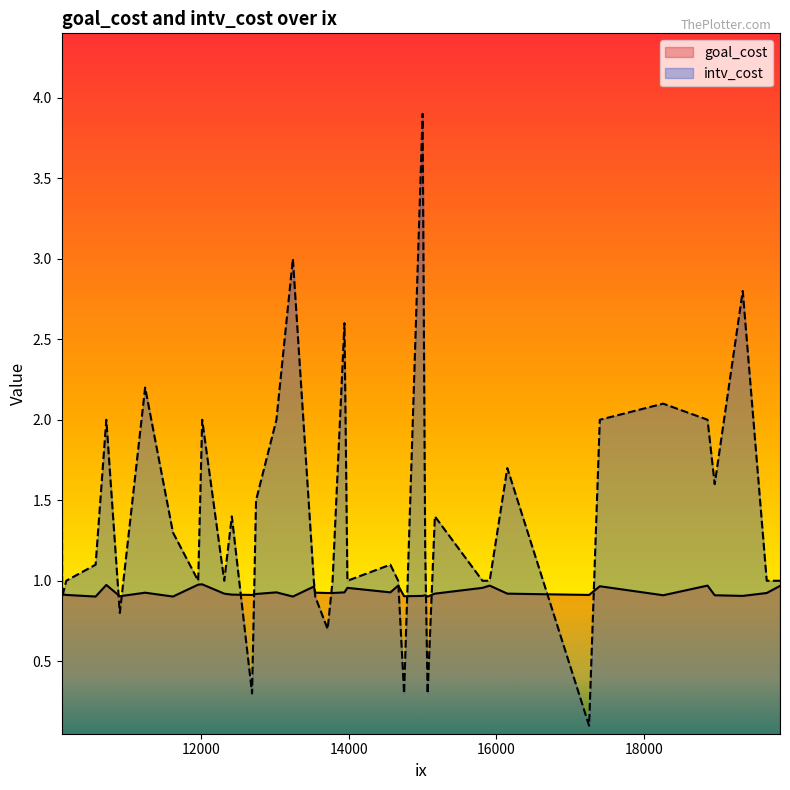

How many lines are shown in the chart?

2